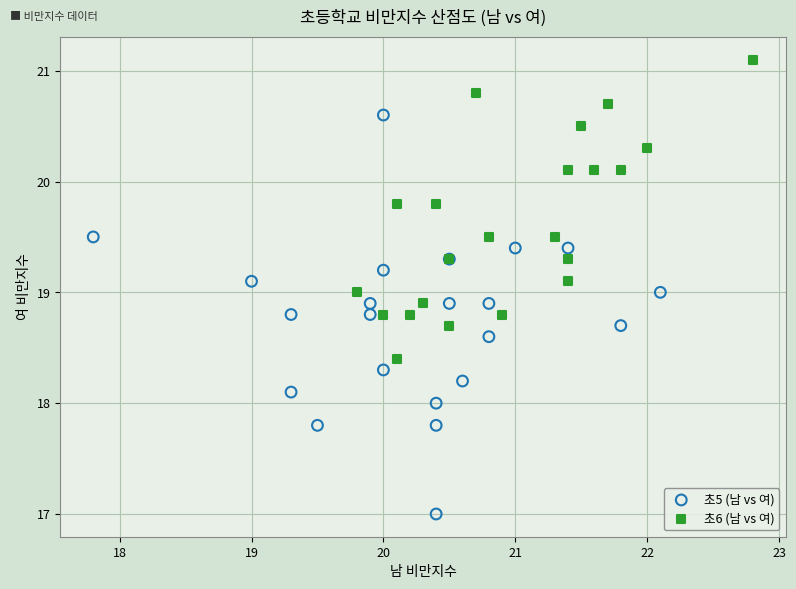

Which series has the largest Y range (max minus min)?

초5 (남 vs 여)